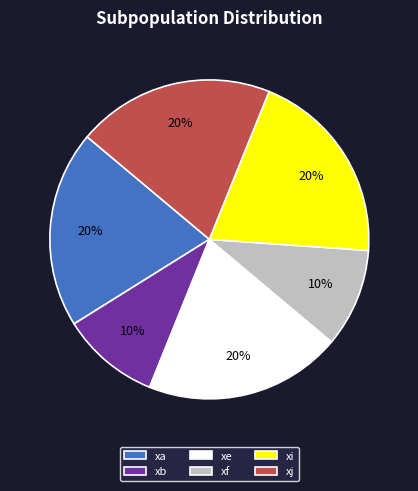

To the nearest percent, what is the difference between the xi and xb slice percentages?

10%